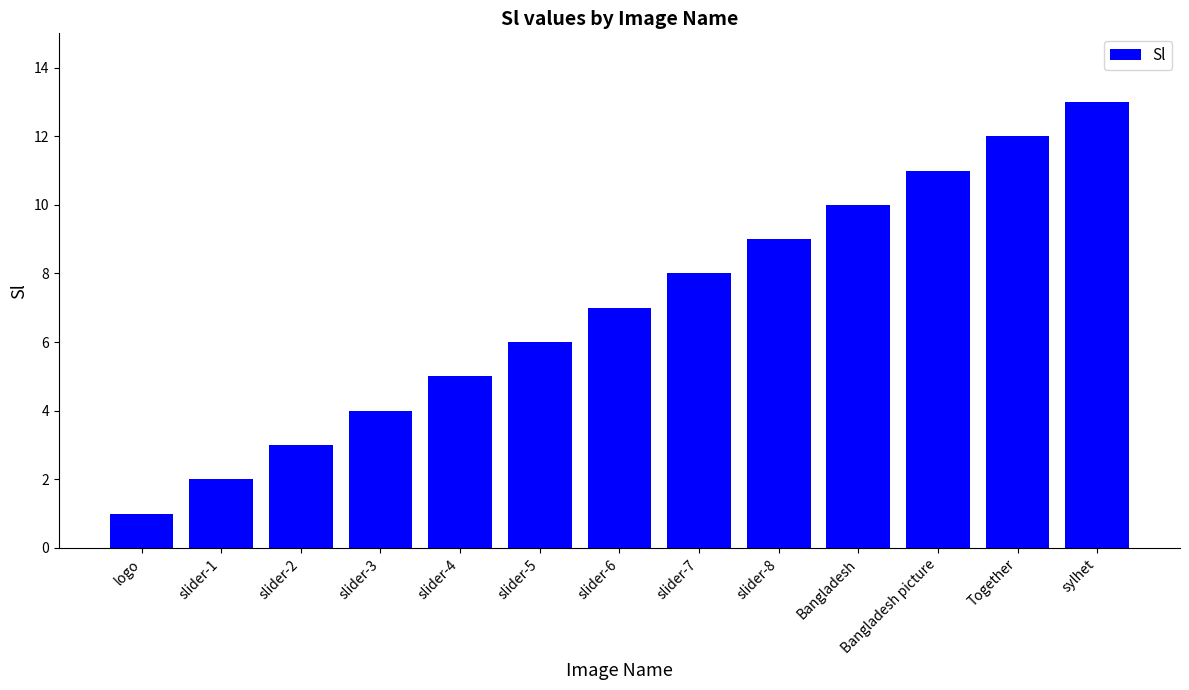

Does the chart contain stacked bars?

No